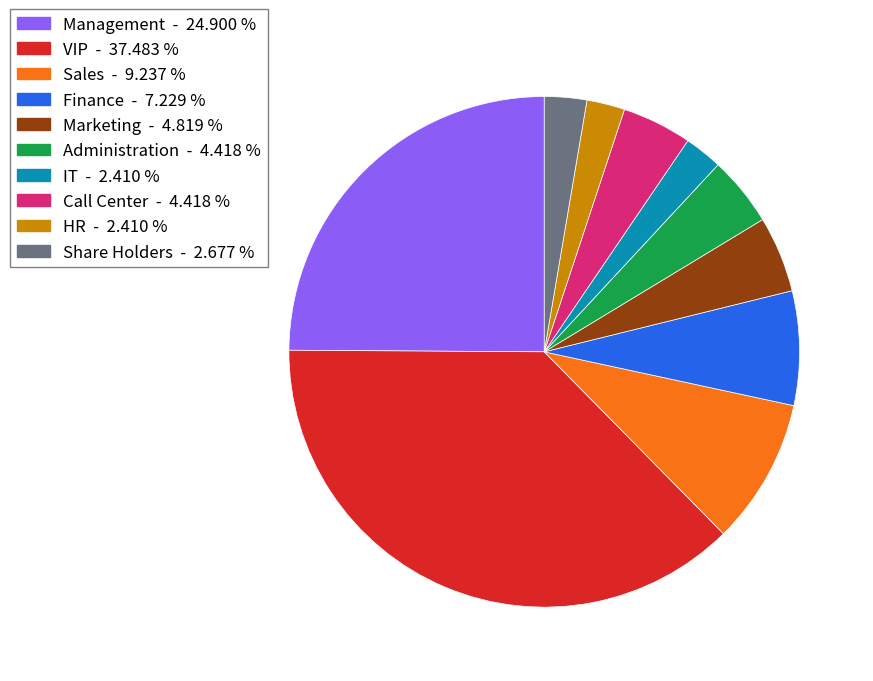

Approximately how many times larger is the value at Finance compared to Share Holders?

2.7